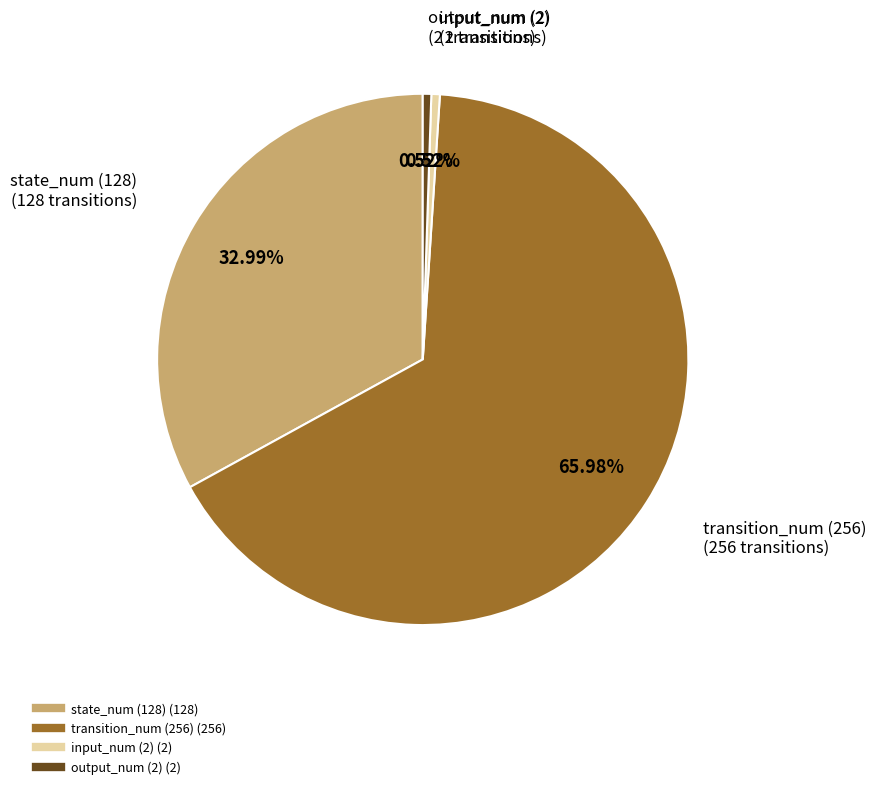

Is it true that output_num (2) is 12% of the pie?

False